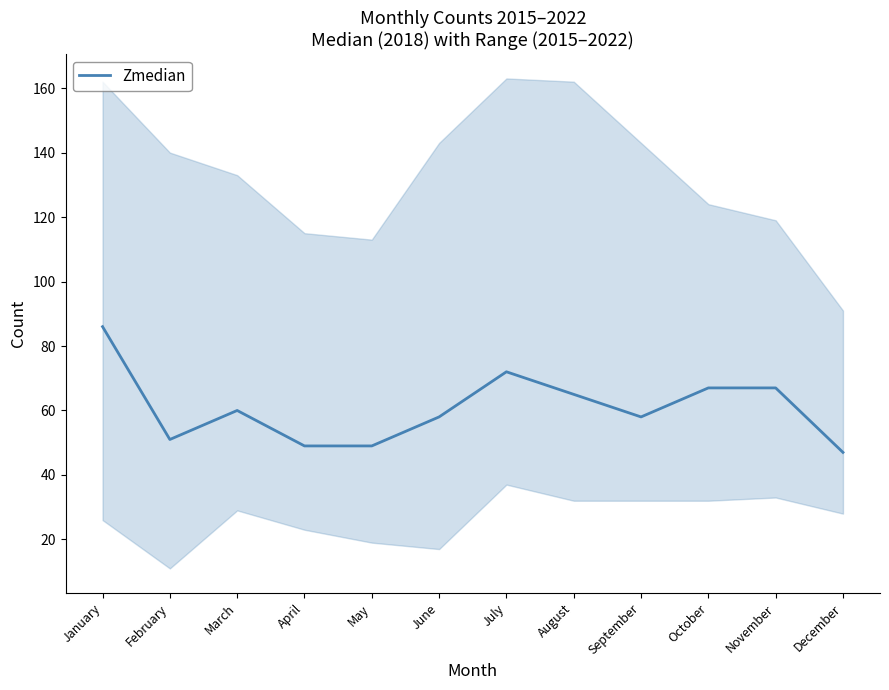

What is the change in value from August to September?

-7